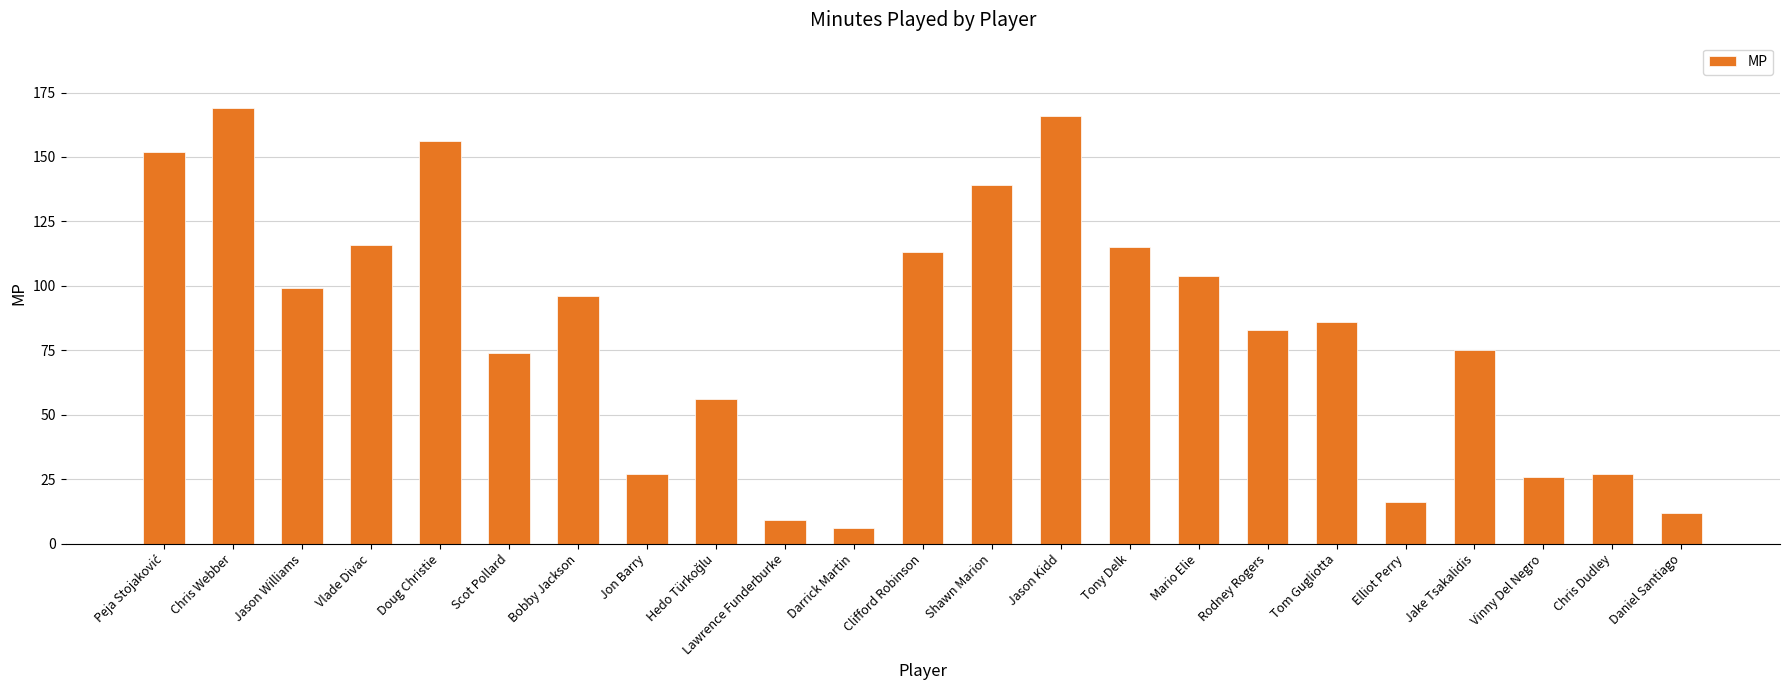

At which label is the value closest to 87?

Tom Gugliotta